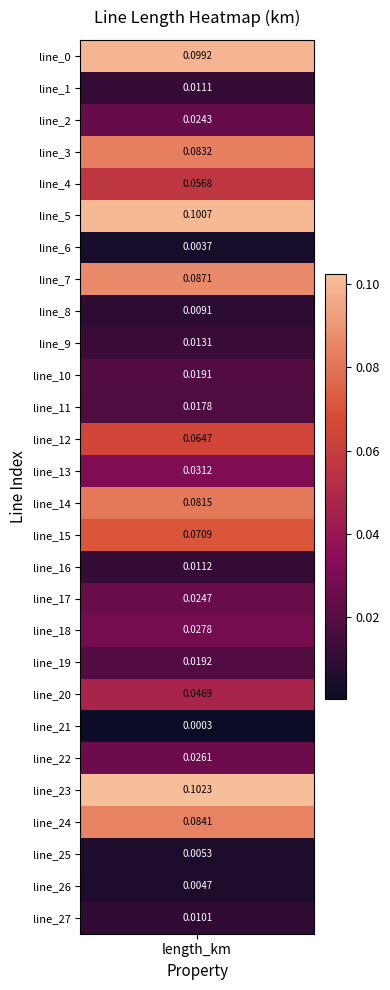

At which category does the chart reach its peak across all series?

23